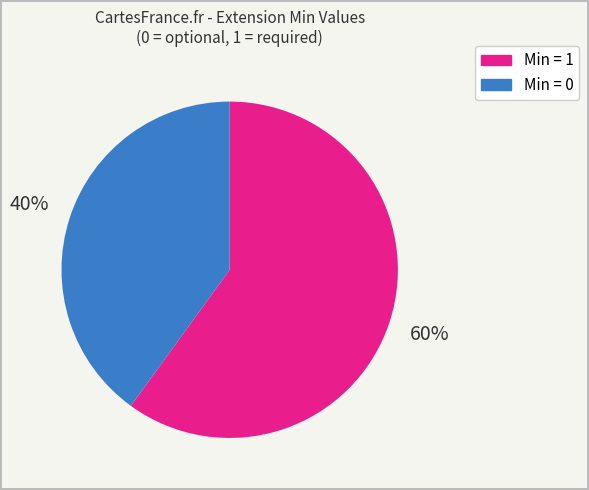

To the nearest percent, what is the difference between the largest and smallest slice percentages?

20%